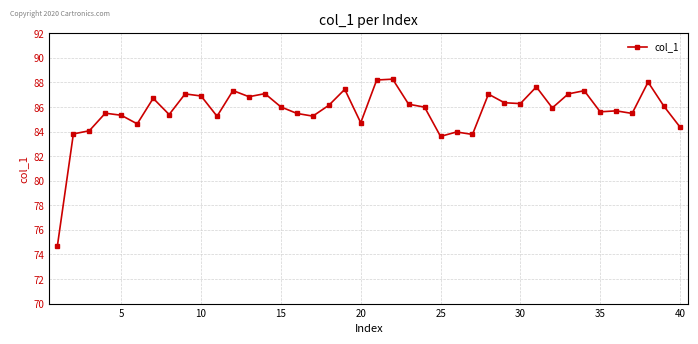

What is the maximum value shown in the chart?

88.3